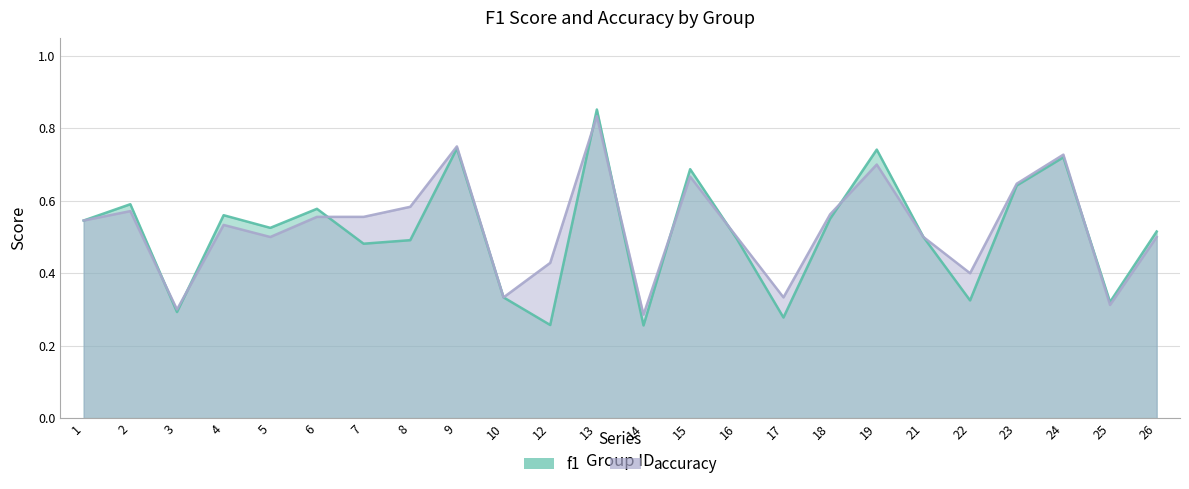

At which category does accuracy reach its first local valley?

3